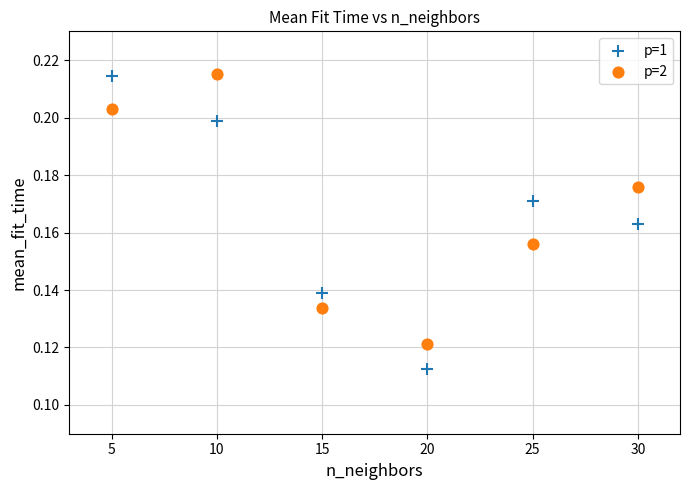

What are all the series names shown in the legend?

p=1, p=2